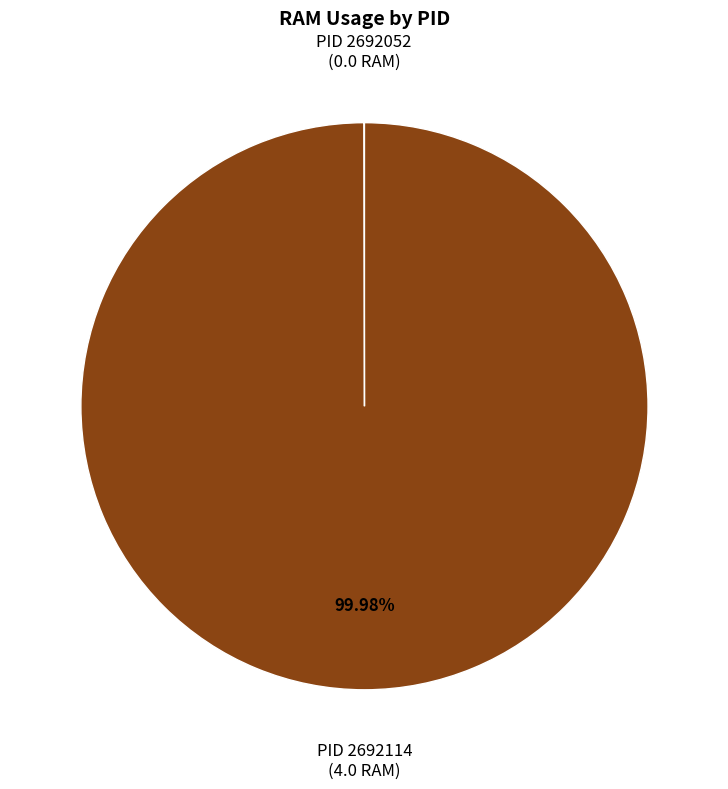

Does any single category account for the majority?

Yes